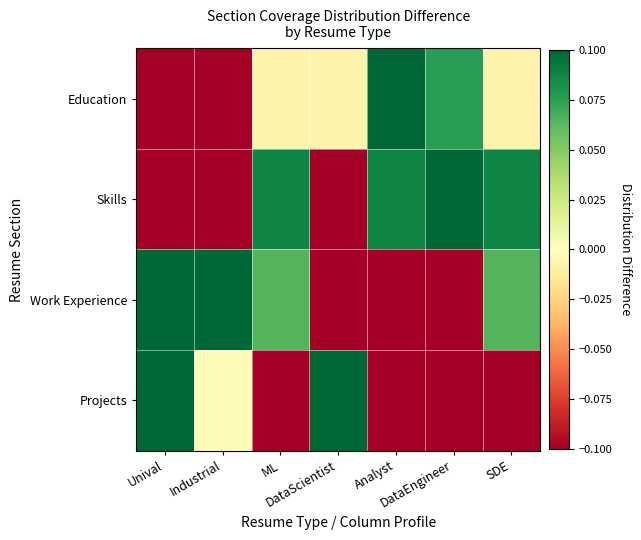

Reading right to left, what are all the values shown in this chart?

Education: SDE=-0.0	DataEngineer=0.1	Analyst=0.2	DataScientist=-0.0	ML=-0.0	Industrial=-0.1	Unival=-0.2
Skills: SDE=0.1	DataEngineer=0.3	Analyst=0.1	DataScientist=-0.2	ML=0.1	Industrial=-0.1	Unival=-0.2
Work Experience: SDE=0.1	DataEngineer=-0.2	Analyst=-0.2	DataScientist=-0.2	ML=0.1	Industrial=0.2	Unival=0.2
Projects: SDE=-0.1	DataEngineer=-0.1	Analyst=-0.1	DataScientist=0.4	ML=-0.1	Industrial=-0.0	Unival=0.2